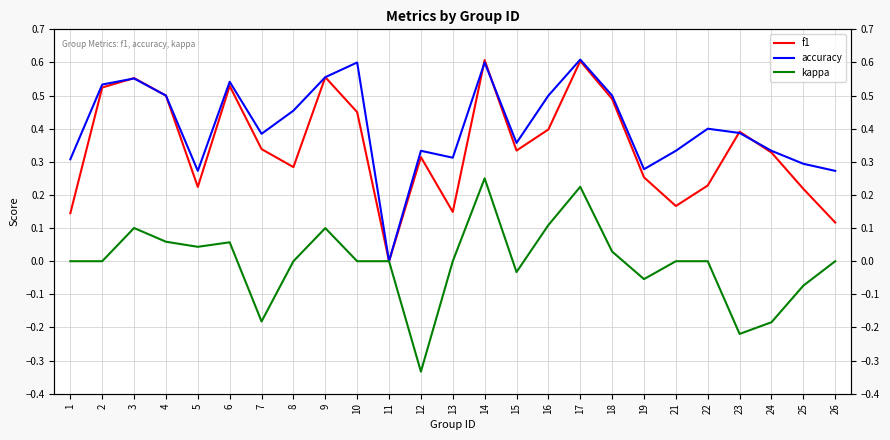

Rank the categories by kappa value from lowest to highest.

12, 23, 24, 7, 25, 19, 15, 1, 2, 8, 10, 11, 13, 21, 22, 26, 18, 5, 6, 4, 9, 3, 16, 17, 14